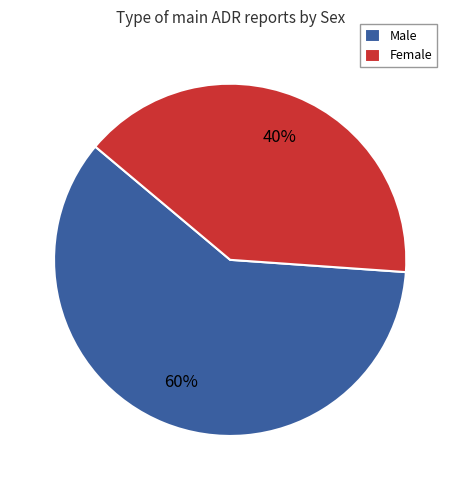

To the nearest percent, what is the combined percentage of Male and Female?

100%